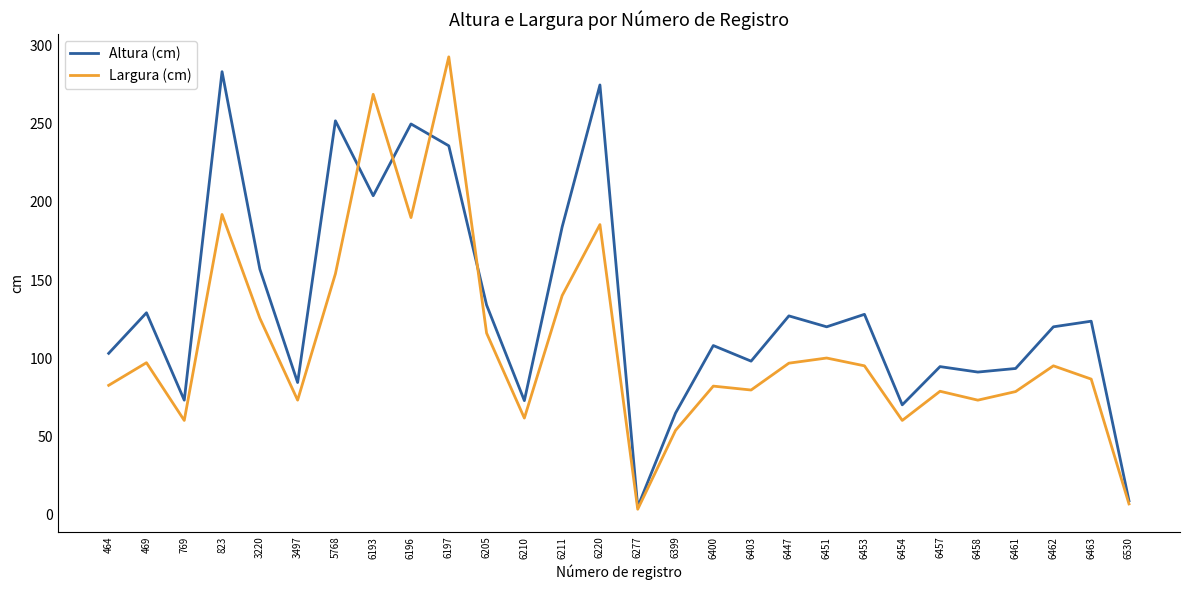

What is the difference between the highest and lowest values at 6457?

15.8